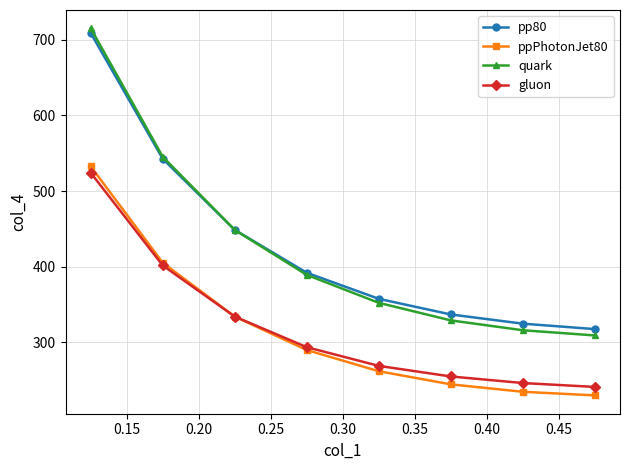

What is the value of the pp80 point at the 8th from the left?

317.6